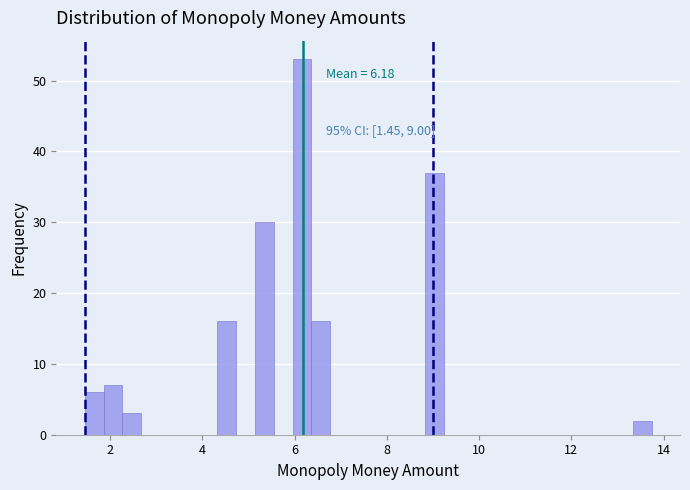

Read against the x-axis, roughly where is the centre of the tallest bar?

6.2